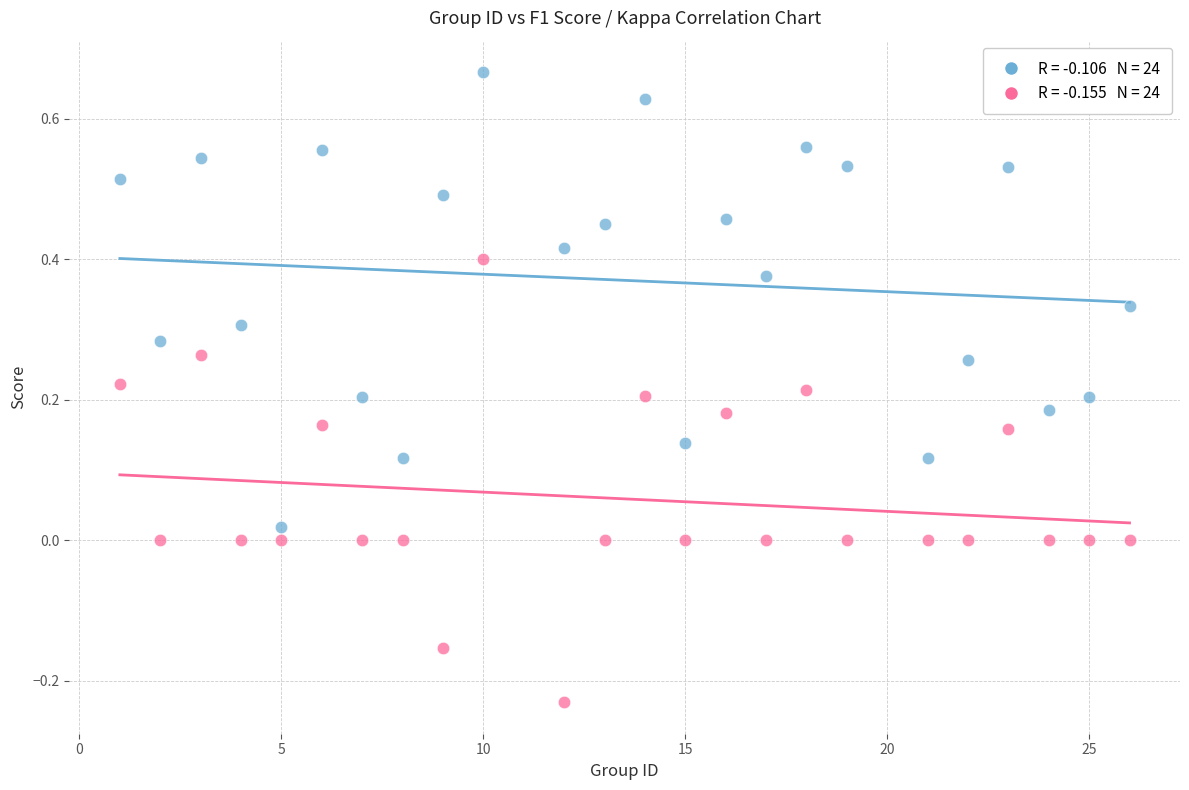

Across all data points, what is the range of X values (max minus min)?

25.0